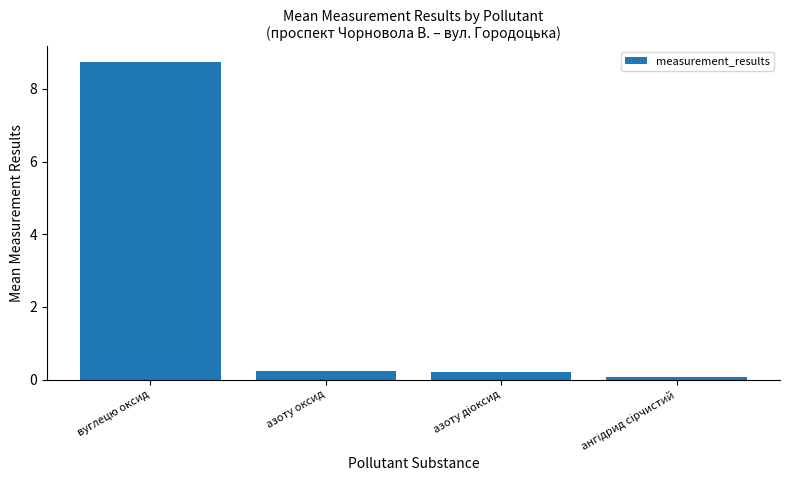

Reading left to right, extract all data points from this chart.

8.7	0.2	0.2	0.1